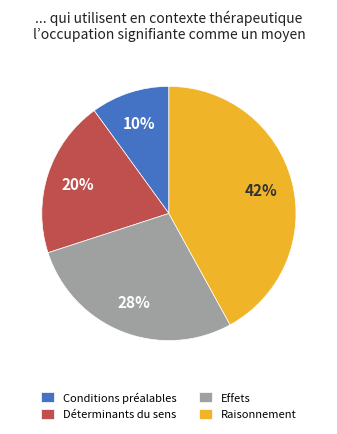

Rank the categories by value from lowest to highest.

Conditions préalables, Déterminants du sens, Effets, Raisonnement